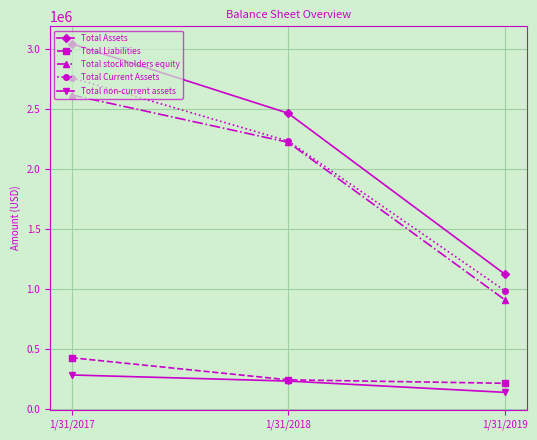

What is the sum of the Total stockholders equity values at 1/31/2017 and 1/31/2019?

3523098